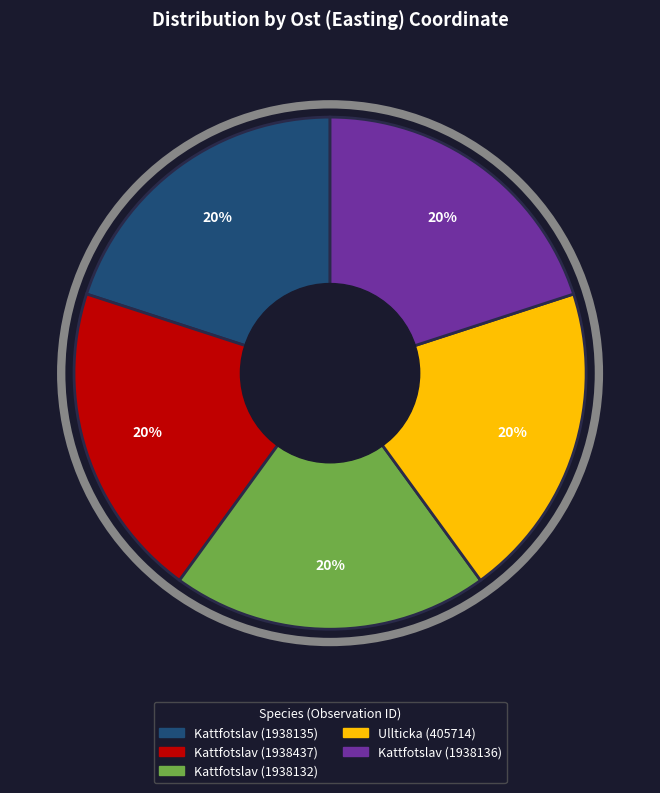

The Ullticka (405714) slice represents 7% of the pie. True or false?

False